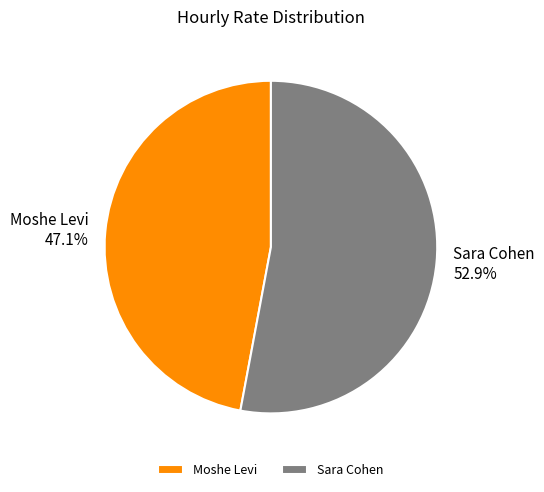

The Sara Cohen slice represents 62% of the pie. True or false?

False